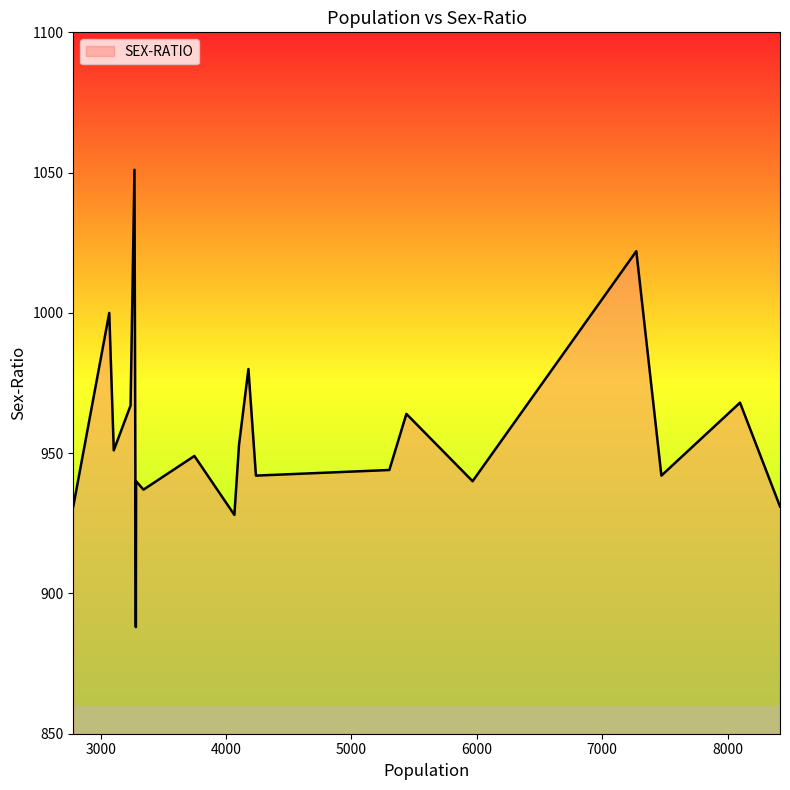

What is the difference between the maximum and minimum values?

163